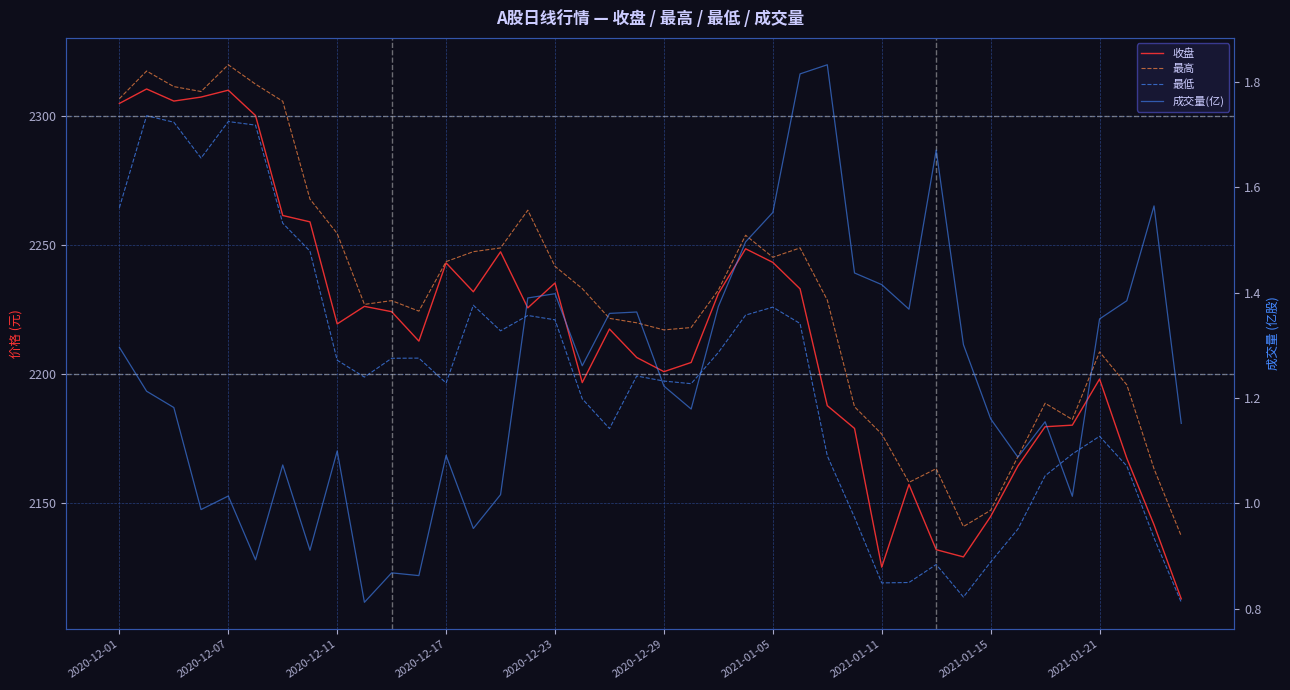

The 成交量(亿) series shows 0.4 at 25. True or false?

False